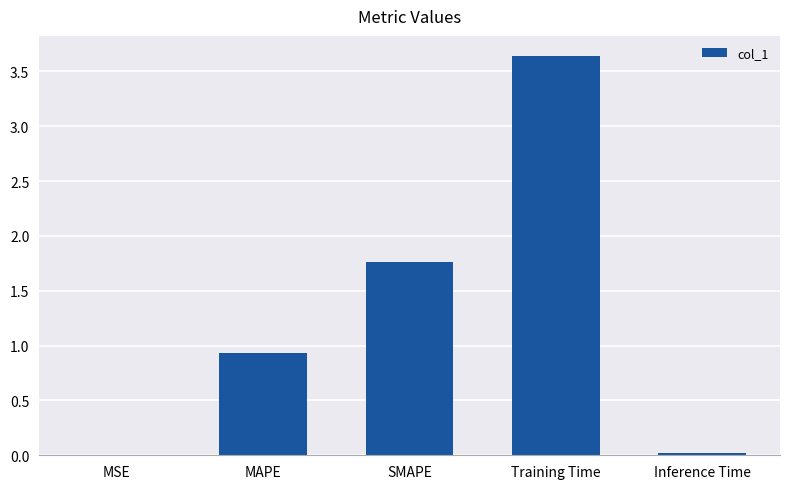

Which category has the highest value across all series?

Training Time